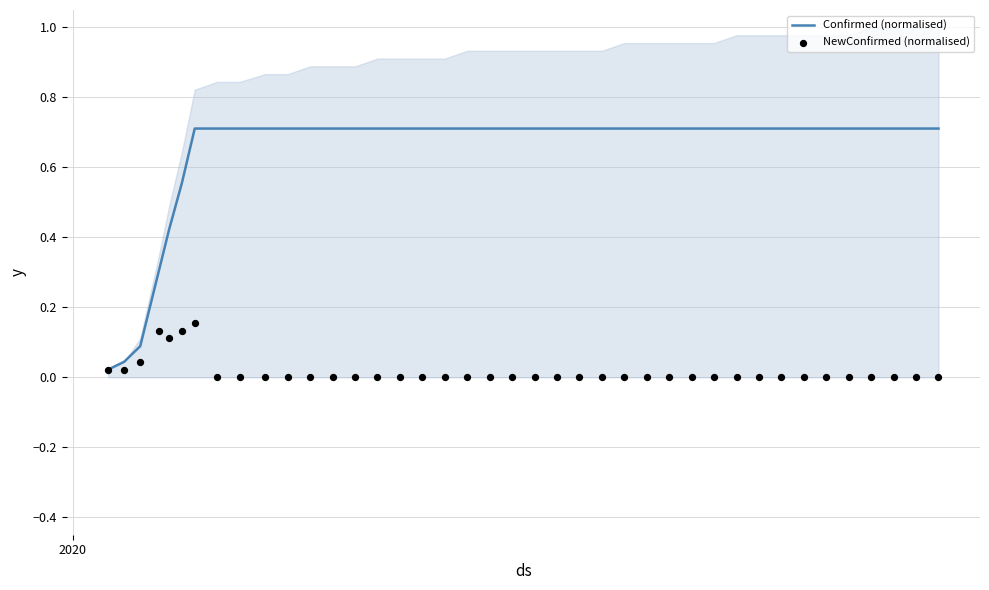

Which series reaches the minimum Y coordinate?

NewConfirmed (normalised)